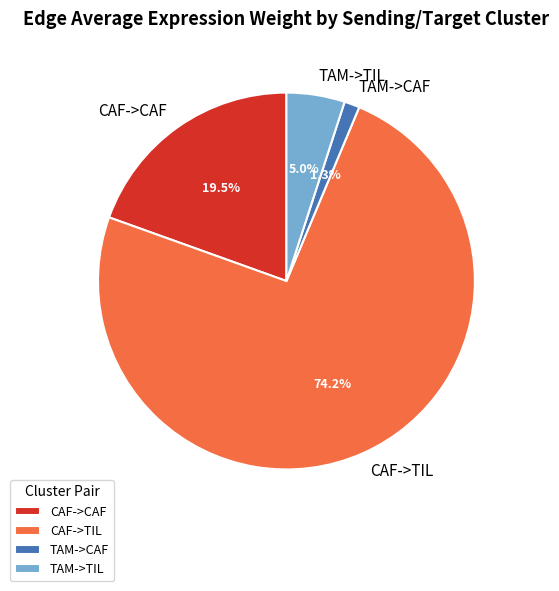

To the nearest percent, what is the average slice percentage?

25%